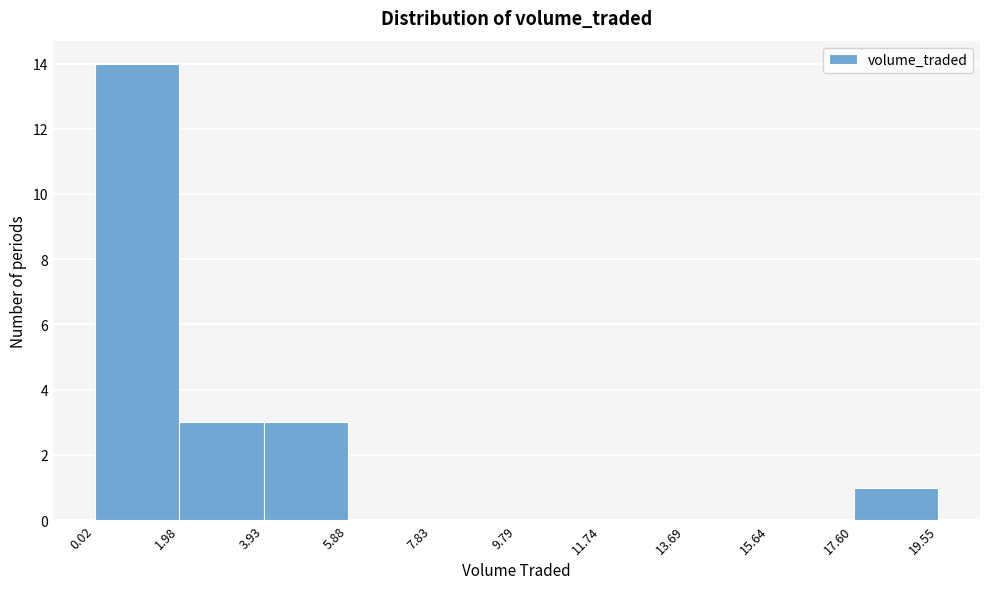

Over which range of the x-axis is the bar tallest?

0.02 to 1.98